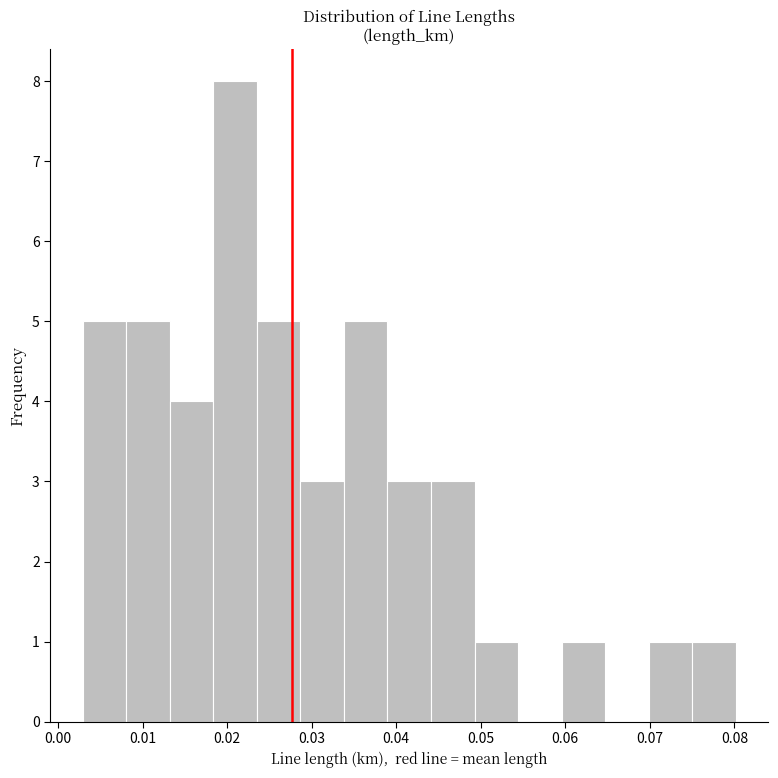

Reading left to right, list every bar in this chart as the range it spans on the x-axis followed by its height. Neither the bar edges nor the heights are printed on the chart, so give them approximately, as read against the axes.

0.003 to 0.008: 5
0.008 to 0.013: 5
0.013 to 0.018: 4
0.018 to 0.024: 8
0.024 to 0.029: 5
0.029 to 0.034: 3
0.034 to 0.039: 5
0.039 to 0.044: 3
0.044 to 0.049: 3
0.049 to 0.054: 1
0.054 to 0.060: 0
0.060 to 0.065: 1
0.065 to 0.070: 0
0.070 to 0.075: 1
0.075 to 0.080: 1